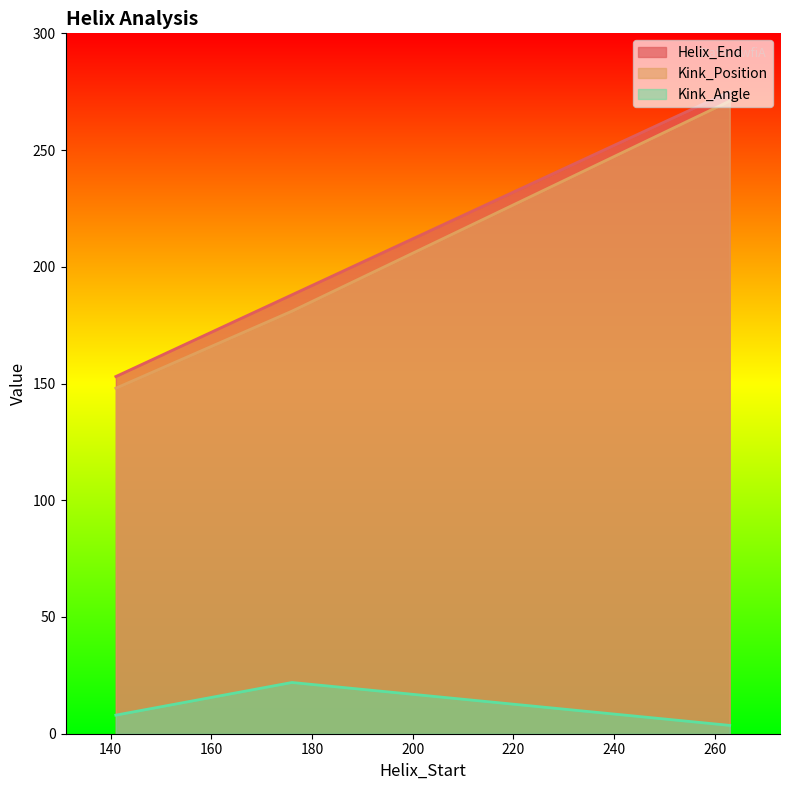

What is the sum of all Kink_Angle values?

33.5